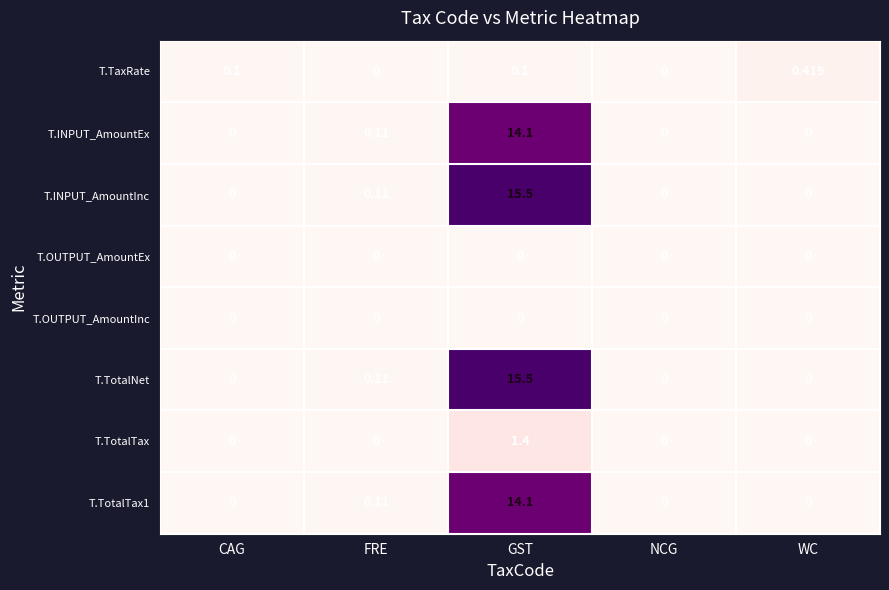

At which category is the sum across all series the highest?

GST